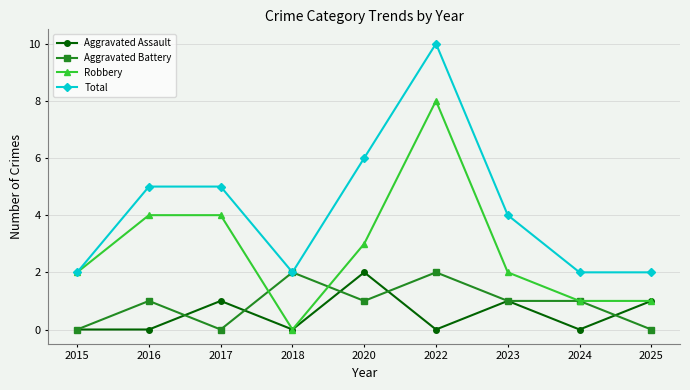

Which series ends up on top after the final intersection of Aggravated Assault and Aggravated Battery?

Aggravated Assault